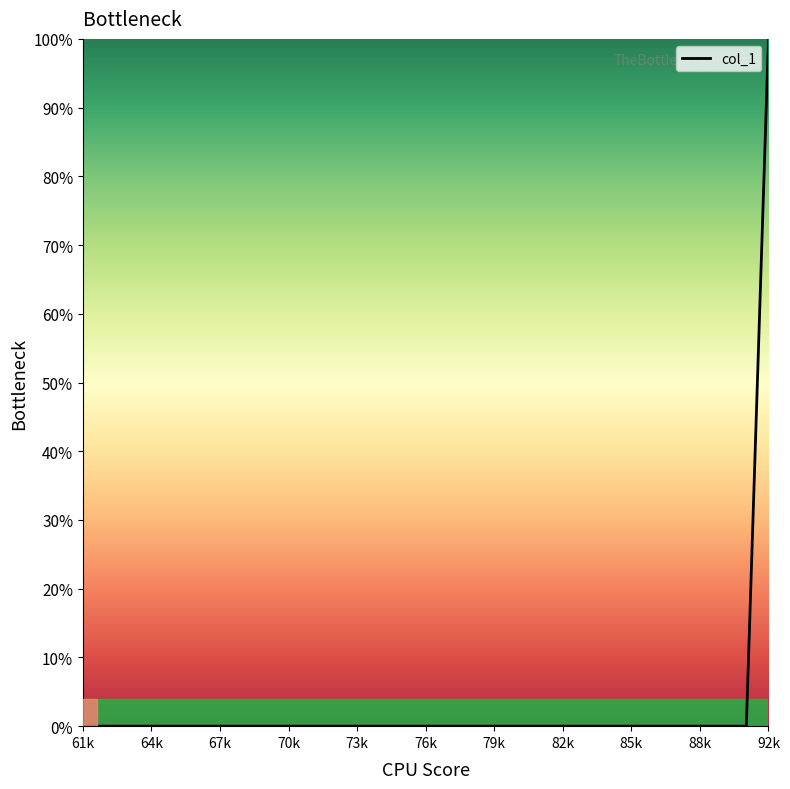

What is the maximum value shown in the chart?

100